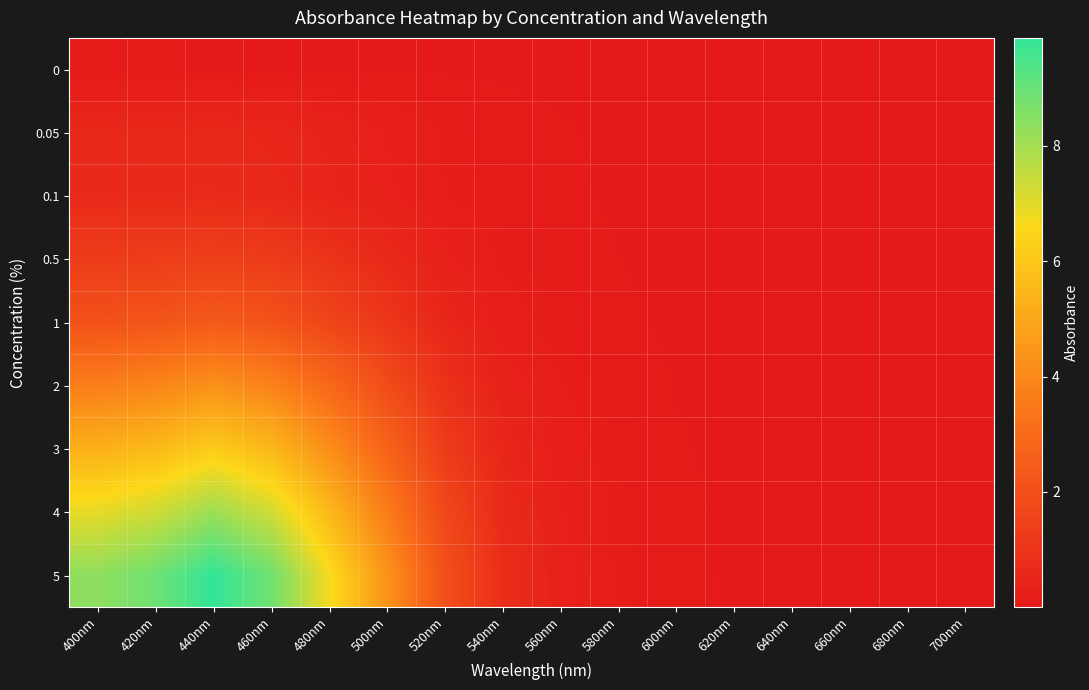

Between 480nm and 520nm, which series saw the biggest shift?

5